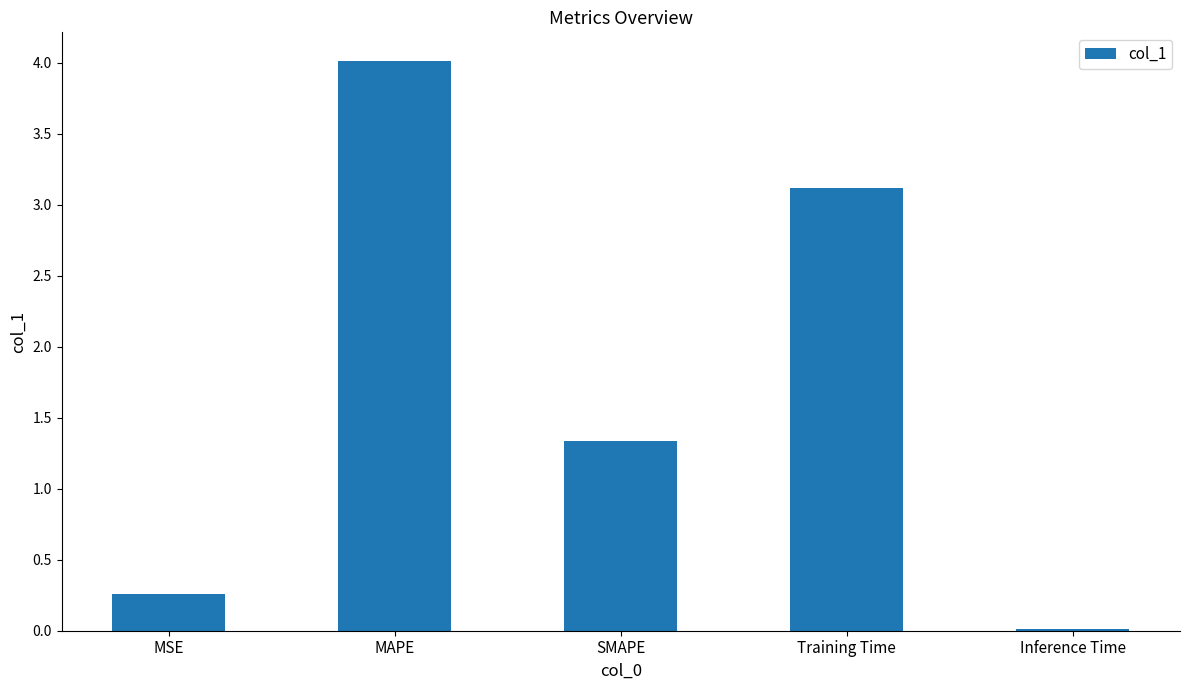

Is it true that the value at SMAPE is 1.8?

False